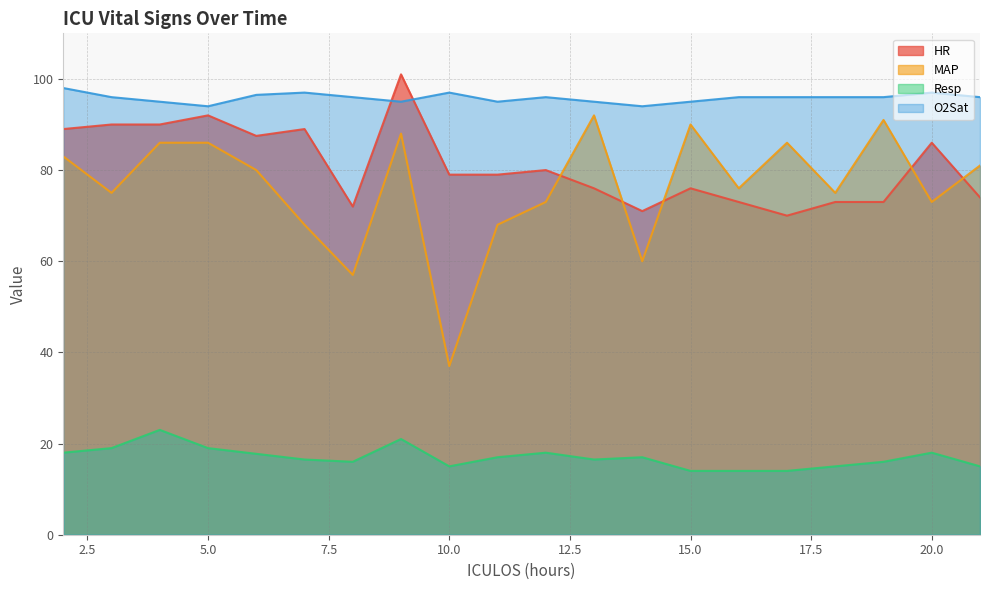

Reading right to left, list all the values displayed in this chart.

HR: 74.0	86.0	73.0	73.0	70.0	73.0	76.0	71.0	76.0	80.0	79.0	79.0	101.0	72.0	89.0	87.5	92.0	90.0	90.0	89.0
MAP: 81.0	73.0	91.0	75.0	86.0	76.0	90.0	60.0	92.0	73.0	68.0	37.0	88.0	57.0	68.0	80.0	86.0	86.0	75.0	83.0
Resp: 15.0	18.0	16.0	15.0	14.0	14.0	14.0	17.0	16.5	18.0	17.0	15.0	21.0	16.0	16.5	17.8	19.0	23.0	19.0	18.0
O2Sat: 96.0	97.0	96.0	96.0	96.0	96.0	95.0	94.0	95.0	96.0	95.0	97.0	95.0	96.0	97.0	96.5	94.0	95.0	96.0	98.0